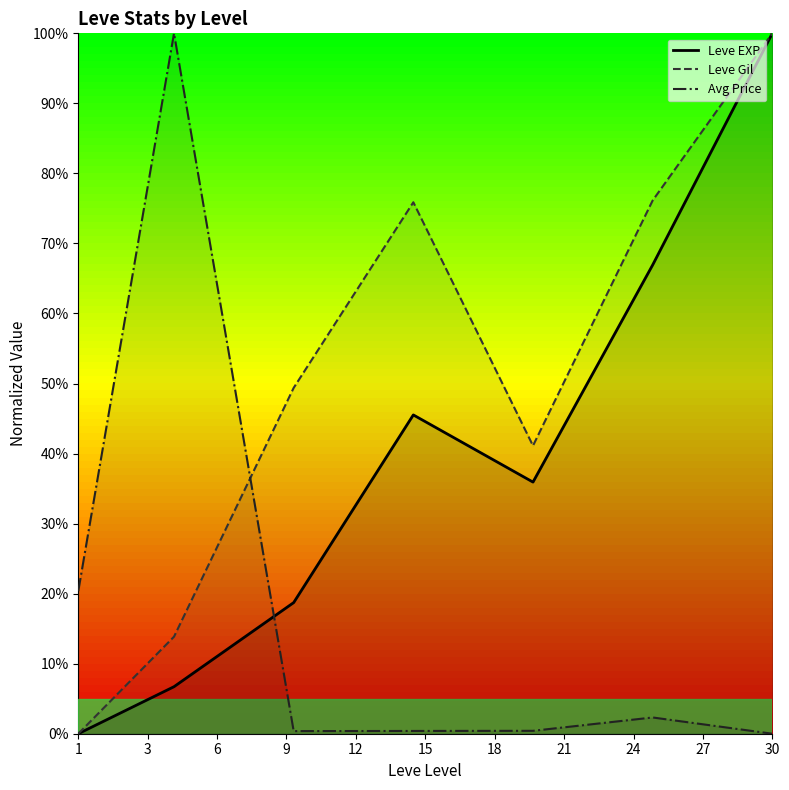

What is the maximum value for Leve EXP?

100.0